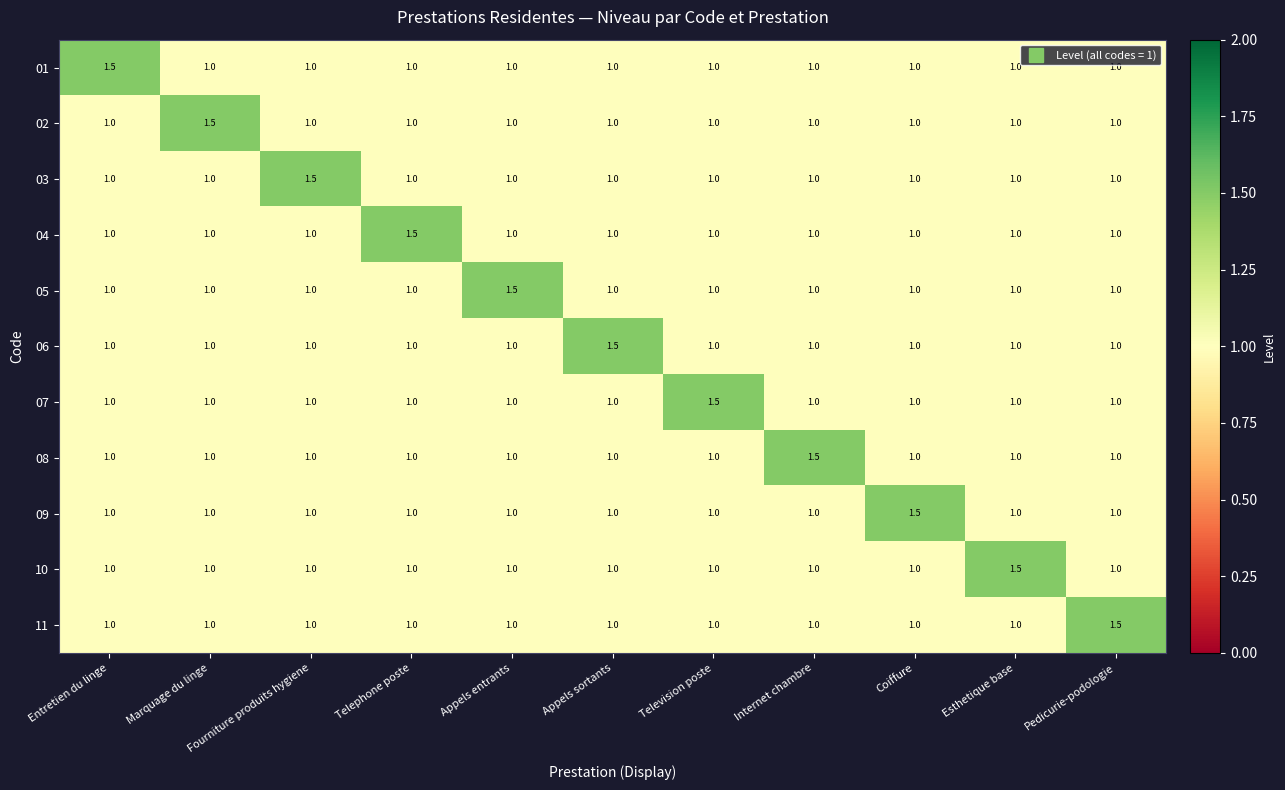

What is the difference between the highest and lowest values at Appels entrants?

0.5